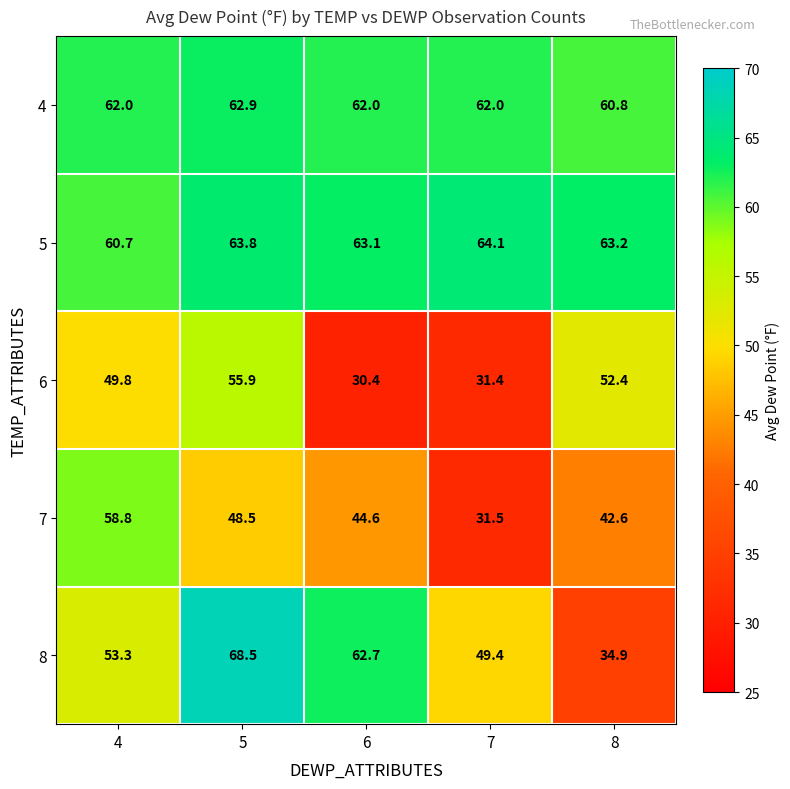

Where is 8 nearest to the value 51?

7